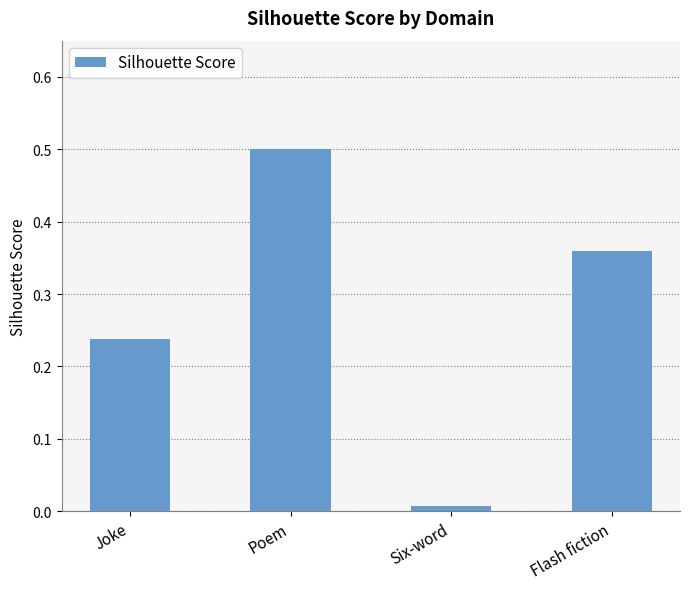

Does the chart contain any negative values?

No